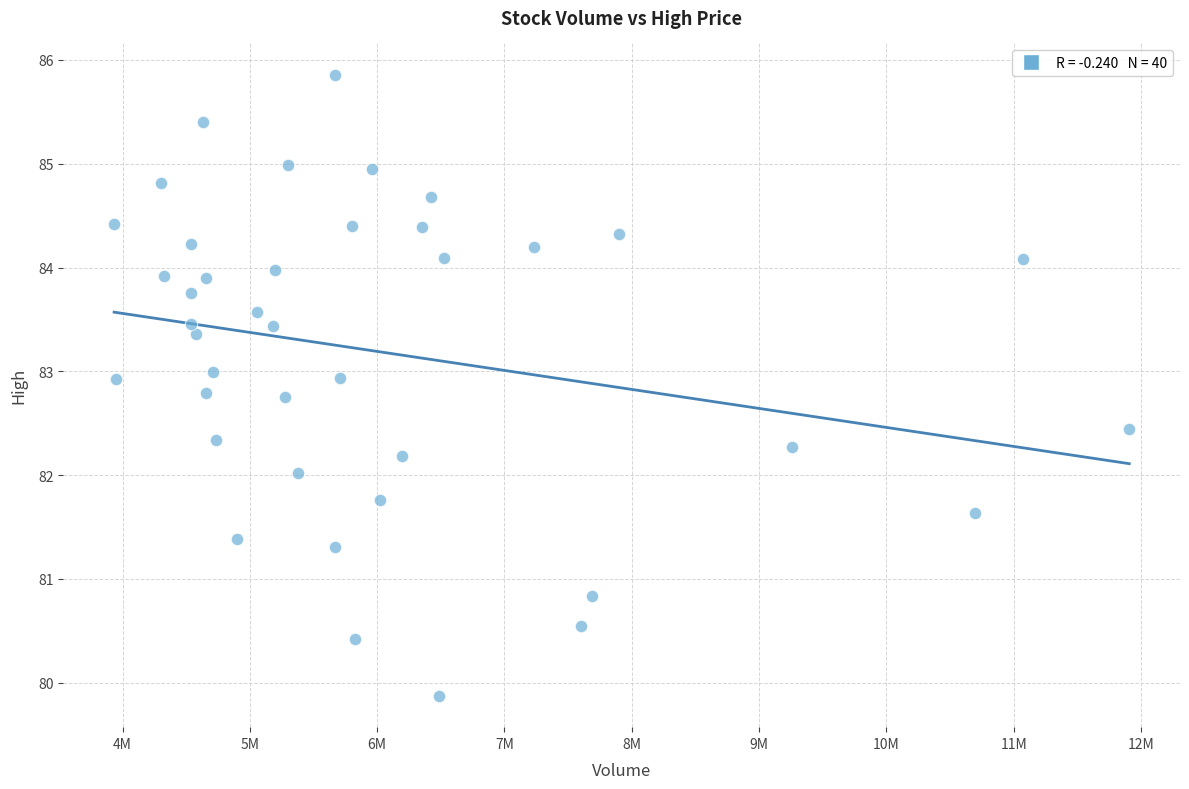

What is the range of Y values (max minus min)?

6.0